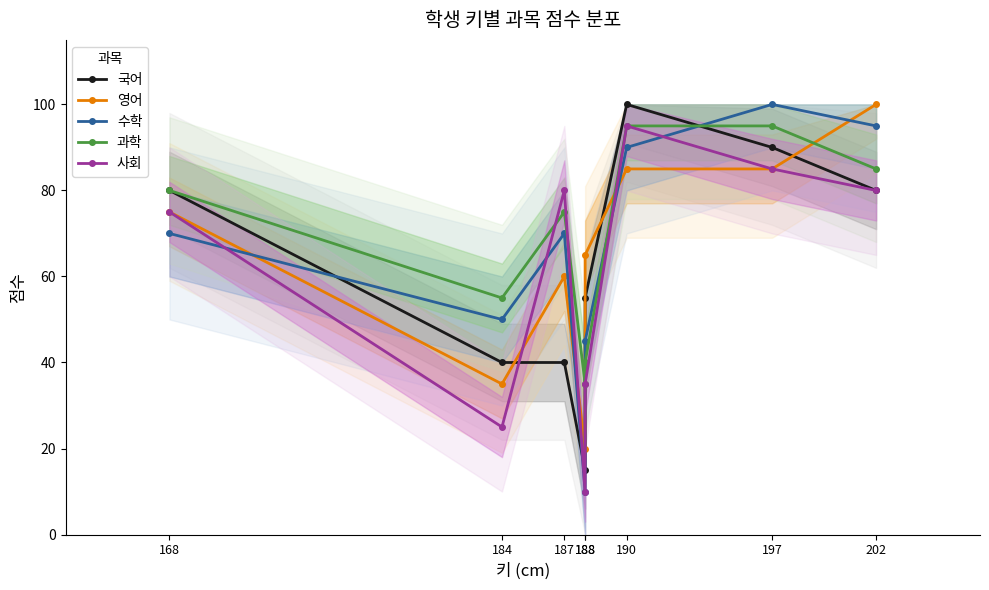

Which series ends up on top after the final intersection of 사회 and 영어?

사회